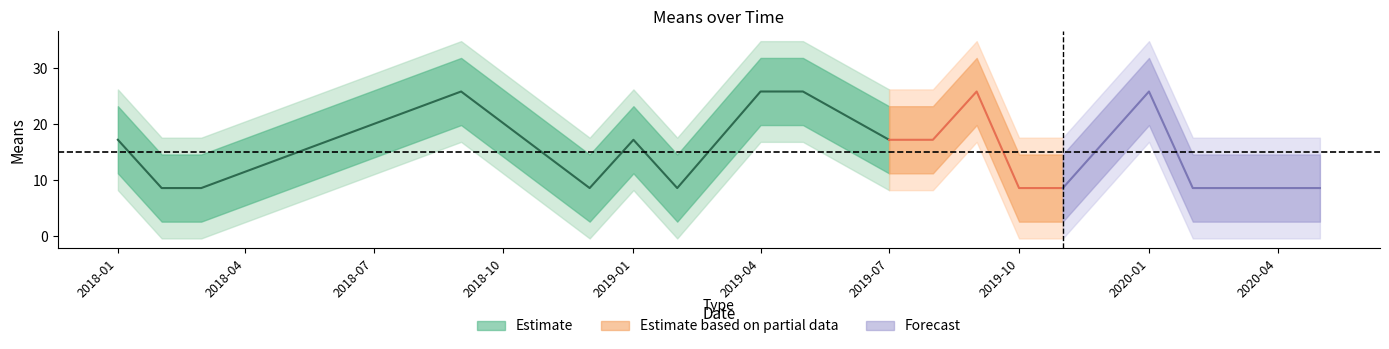

What is the change in value from 2018-01-01 to 2020-02-01?

-8.6